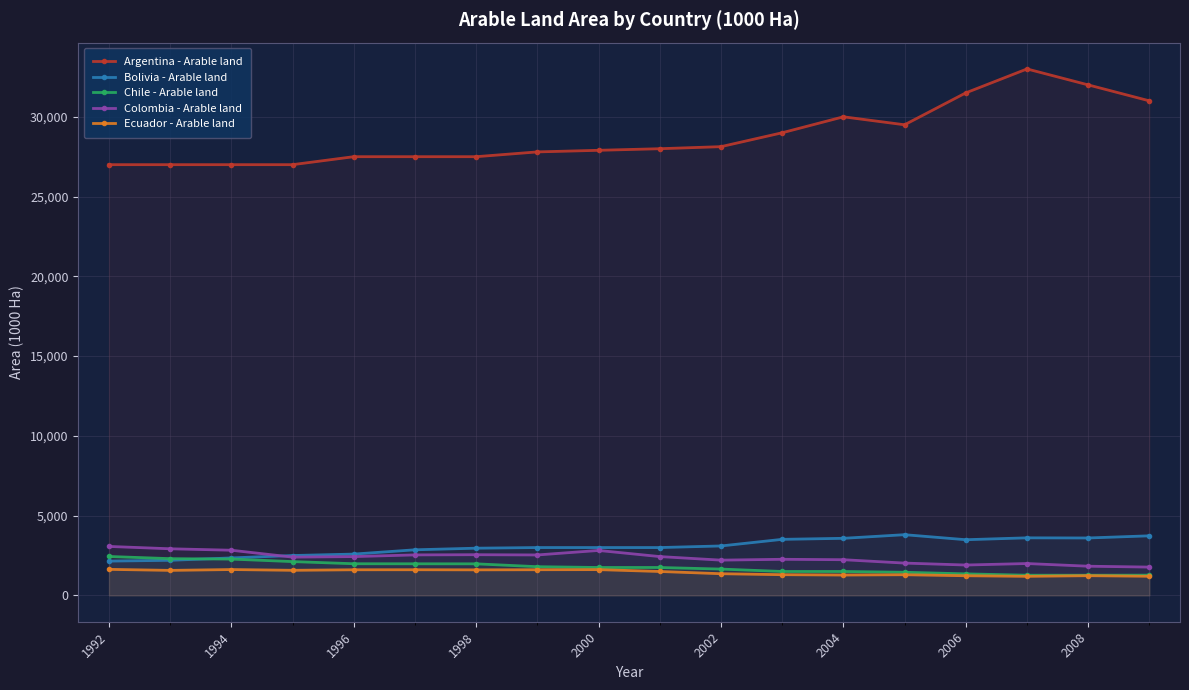

In Ecuador - Arable land, how many points are lower than both neighbors (excluding endpoints)?

5